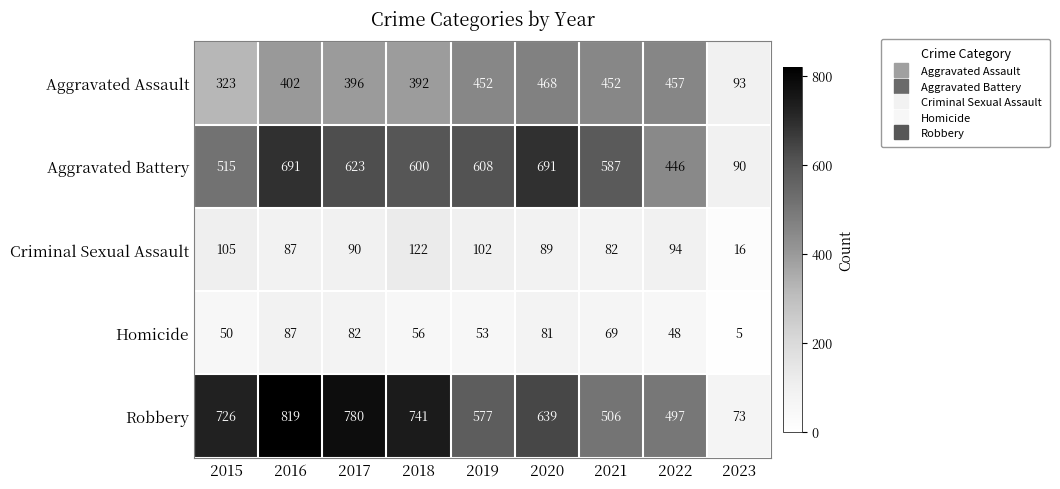

The Criminal Sexual Assault series shows 134 at 2017. True or false?

False